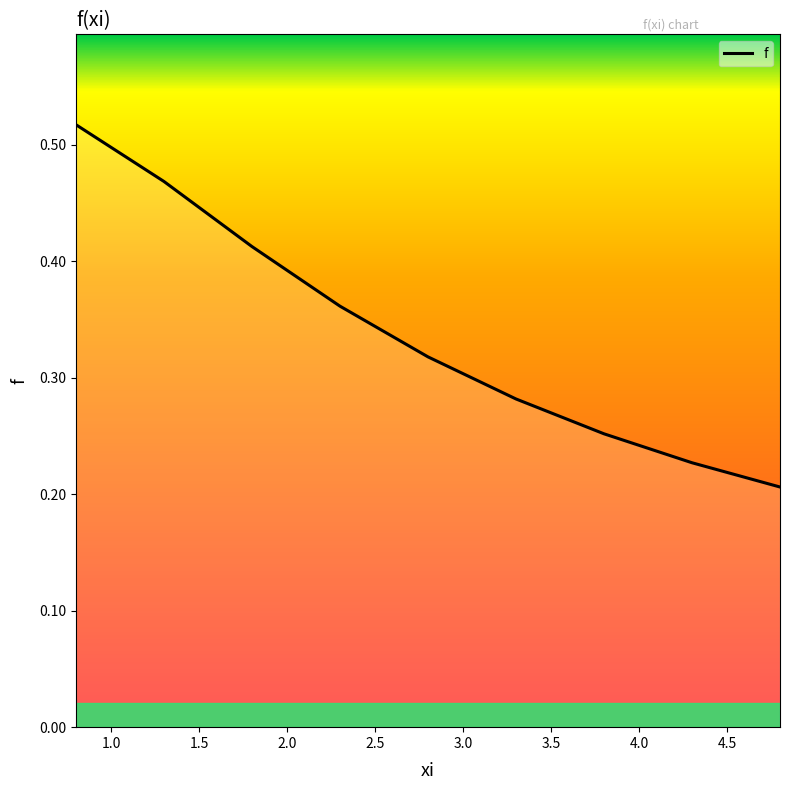

Count the values in the range 0 to 1.

9